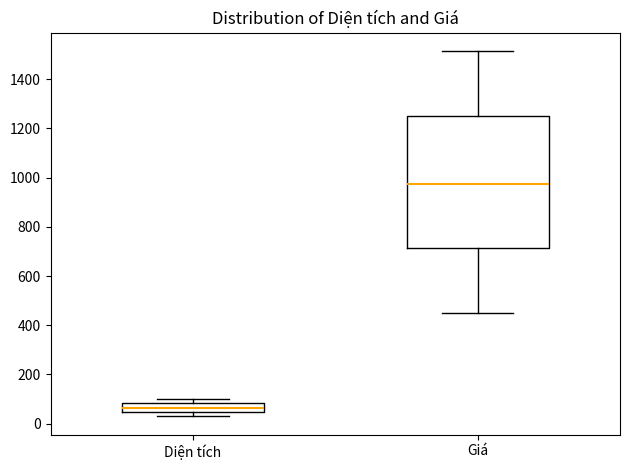

Reading left to right, read every box against the y-axis: the position of its median line, the range the box covers, and the ends of its whiskers. The values are not printed on the chart, so give them approximately, as read against the axis.

Diện tích: median 60, box 40 to 80, whiskers 40 (below the box's lower edge) to 100
Giá: median 980, box 720 to 1240, whiskers 440 to 1520